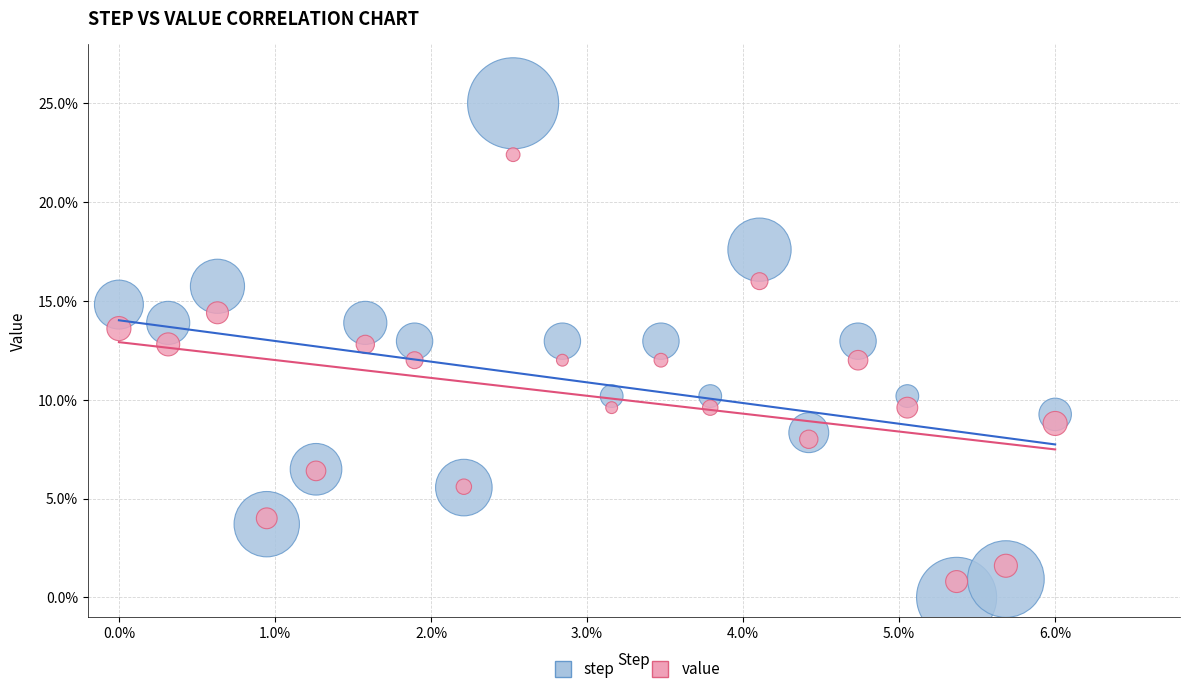

Which series has the largest Y range (max minus min)?

step